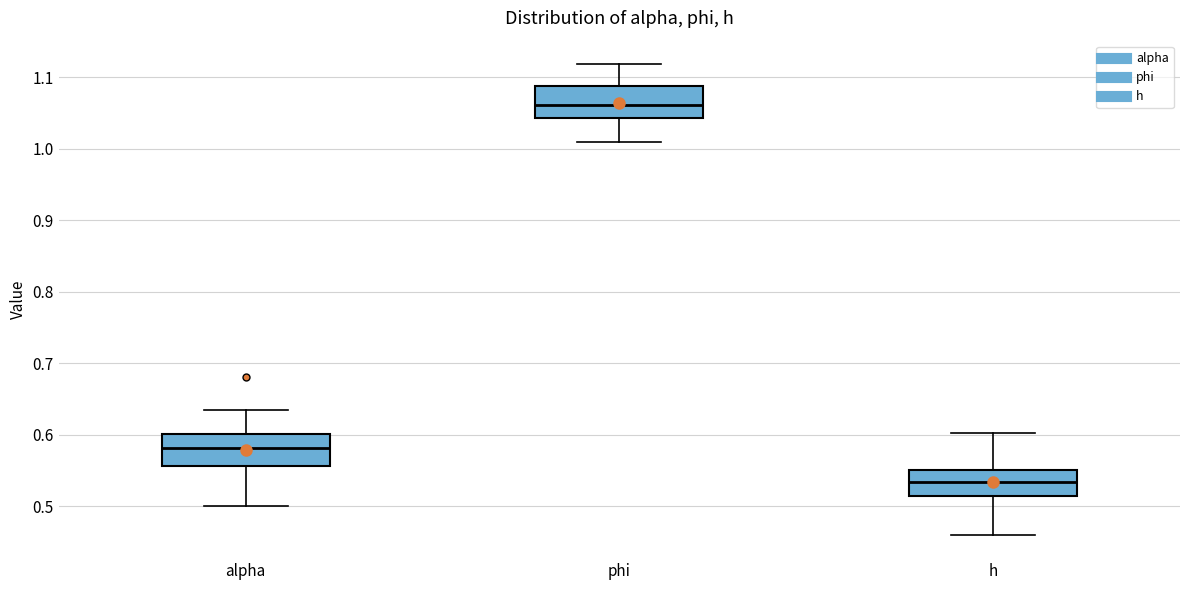

Where is the lower edge of the box for alpha on the y-axis? The values are not printed on the chart, so give them approximately, as read against the axis.

0.56